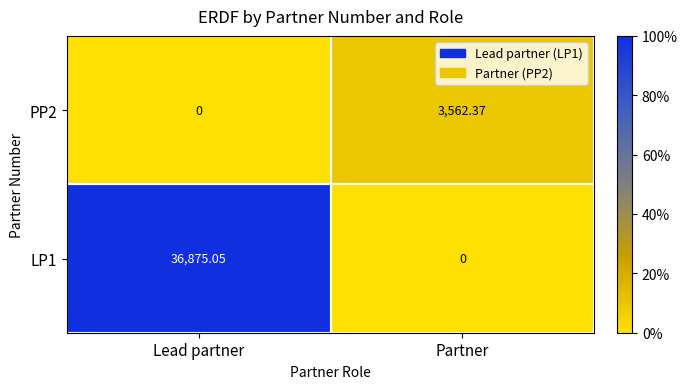

At Lead partner, list the series in order from smallest to largest.

PP2, LP1